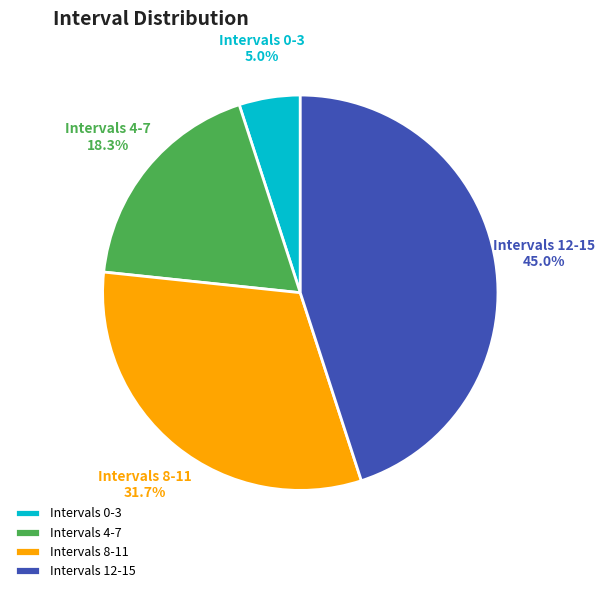

What portion of the pie excludes Intervals 0-3?

95.0%